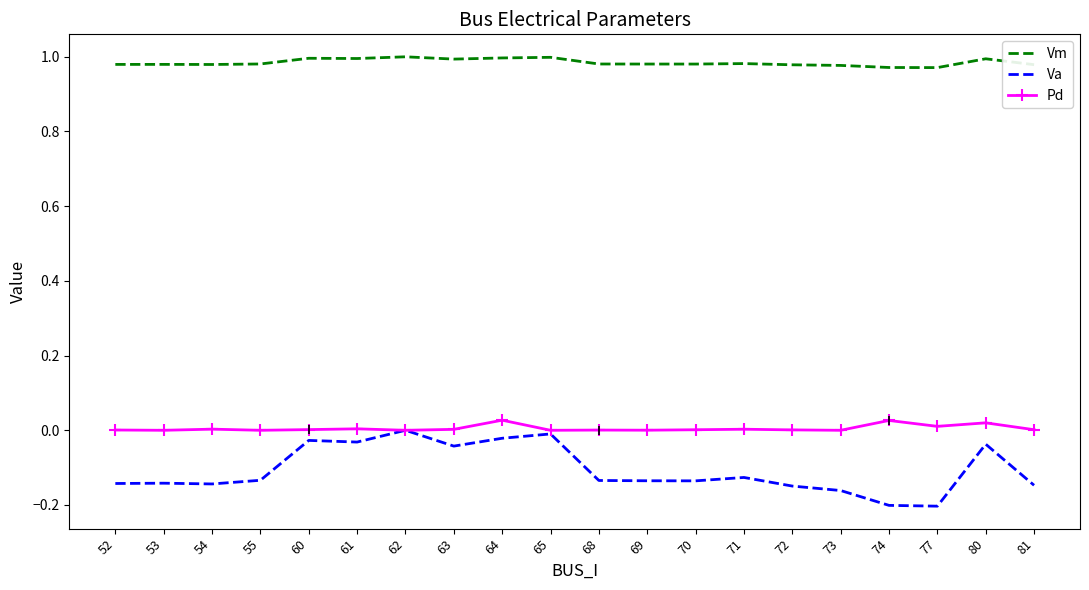

True or false: Vm has a value of 1.0 at 81.

True